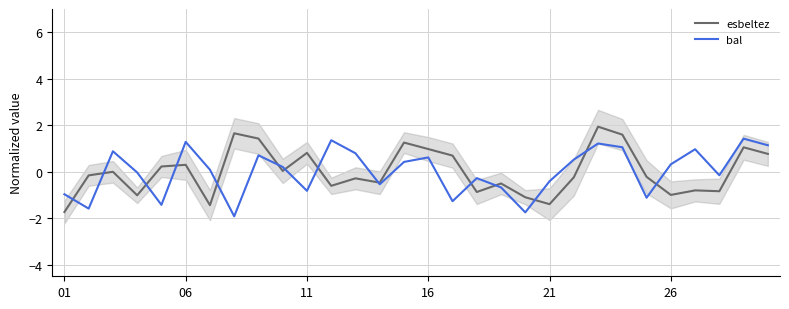

The value of bal at 21 is -0.4. True or false?

True